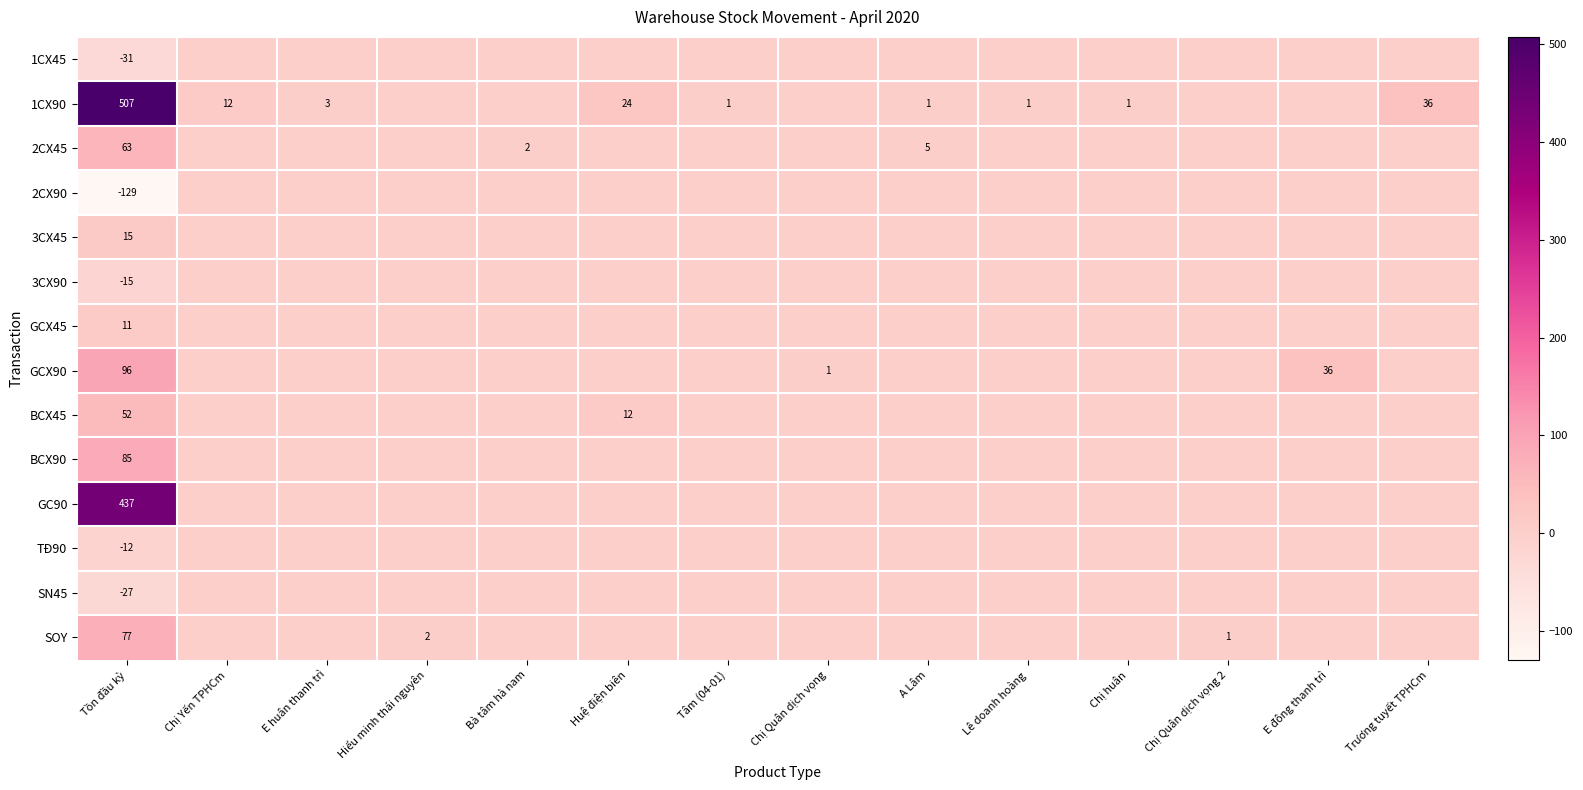

Is it true that BCX90 equals 85 at Tồn đầu kỳ?

True